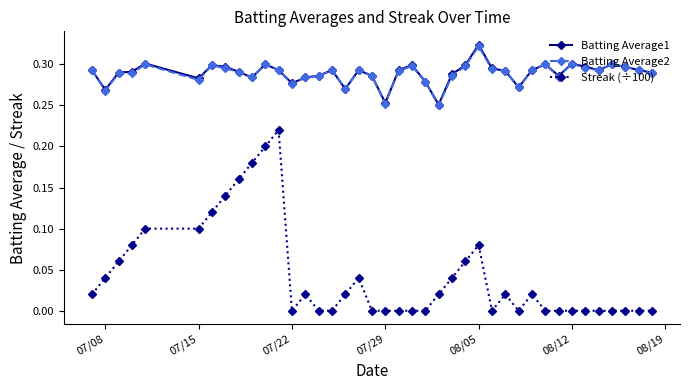

True or false: Batting Average1 and Streak (÷100) intersect in this chart.

False